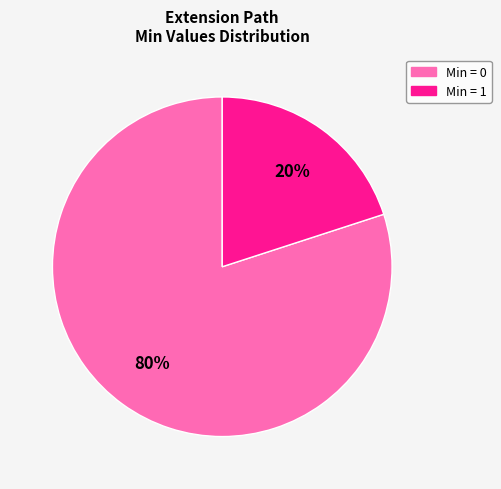

Does any single category account for the majority?

Yes